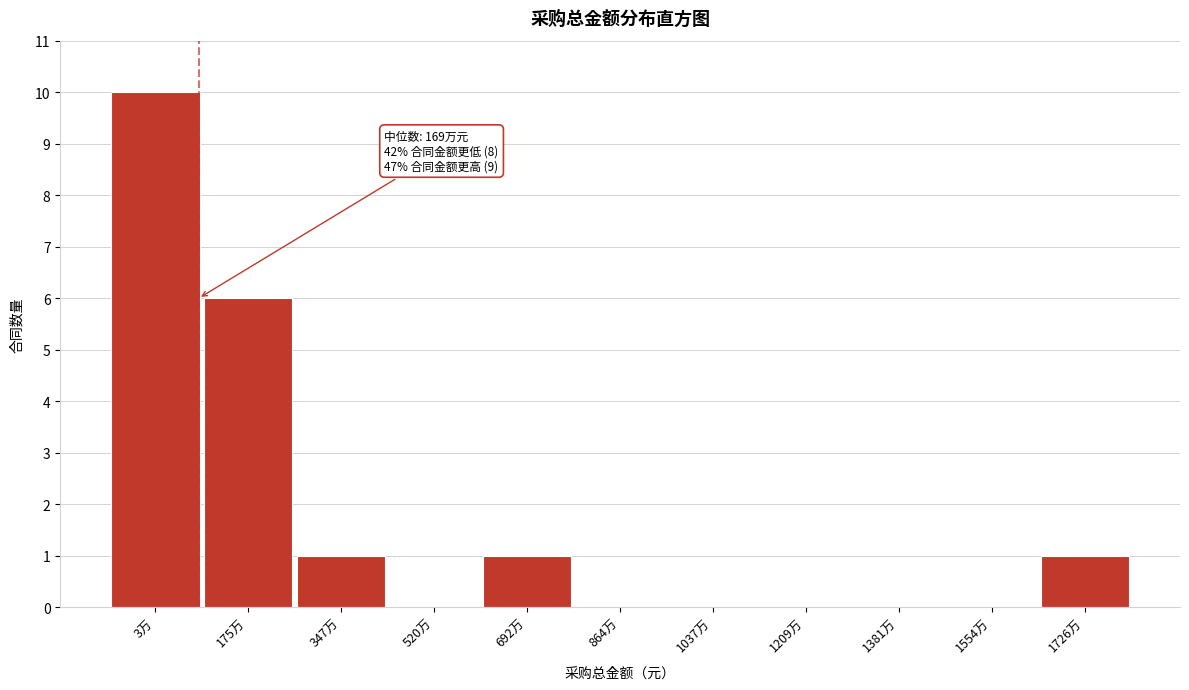

Reading left to right, list all the values displayed in this chart.

3万=10	175万=6	347万=1	520万=0	692万=1	864万=0	1037万=0	1209万=0	1381万=0	1554万=0	1726万=1